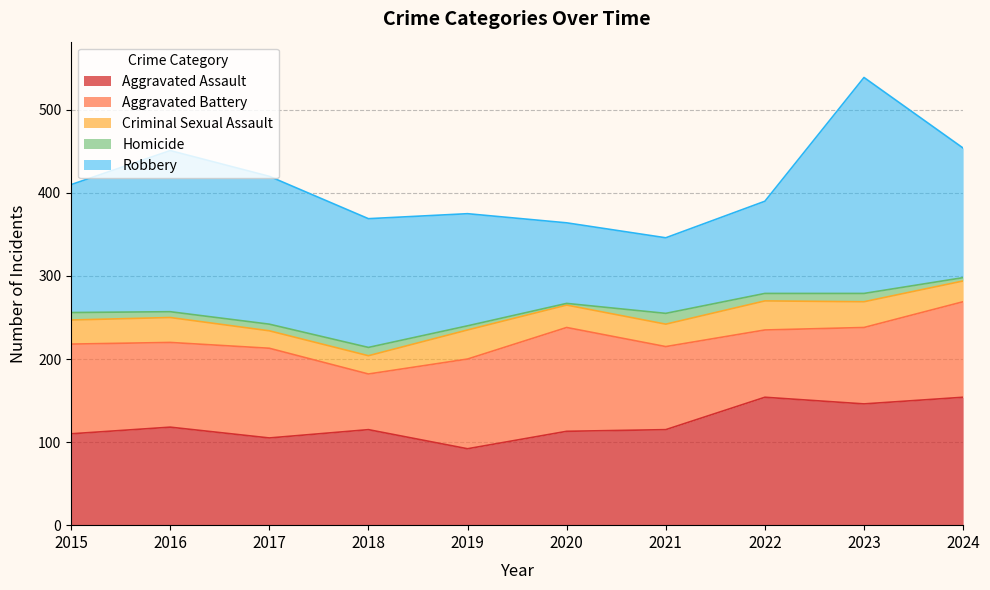

True or false: Homicide and Aggravated Assault intersect in this chart.

False